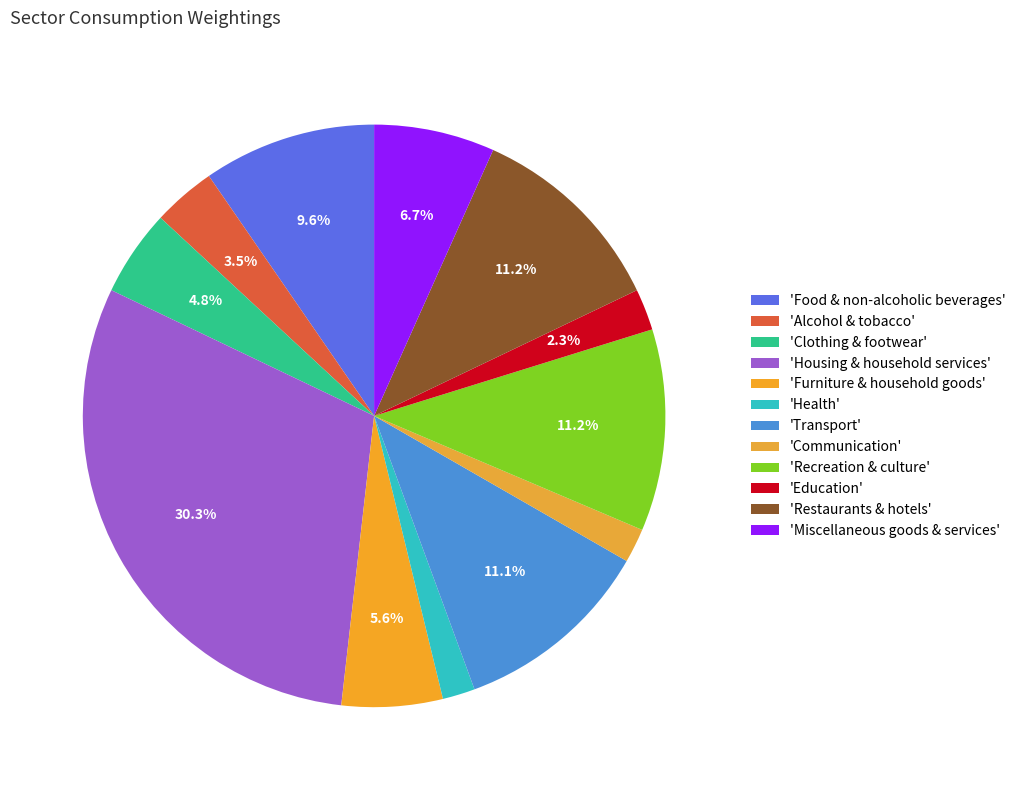

How many segments does this pie chart have?

12